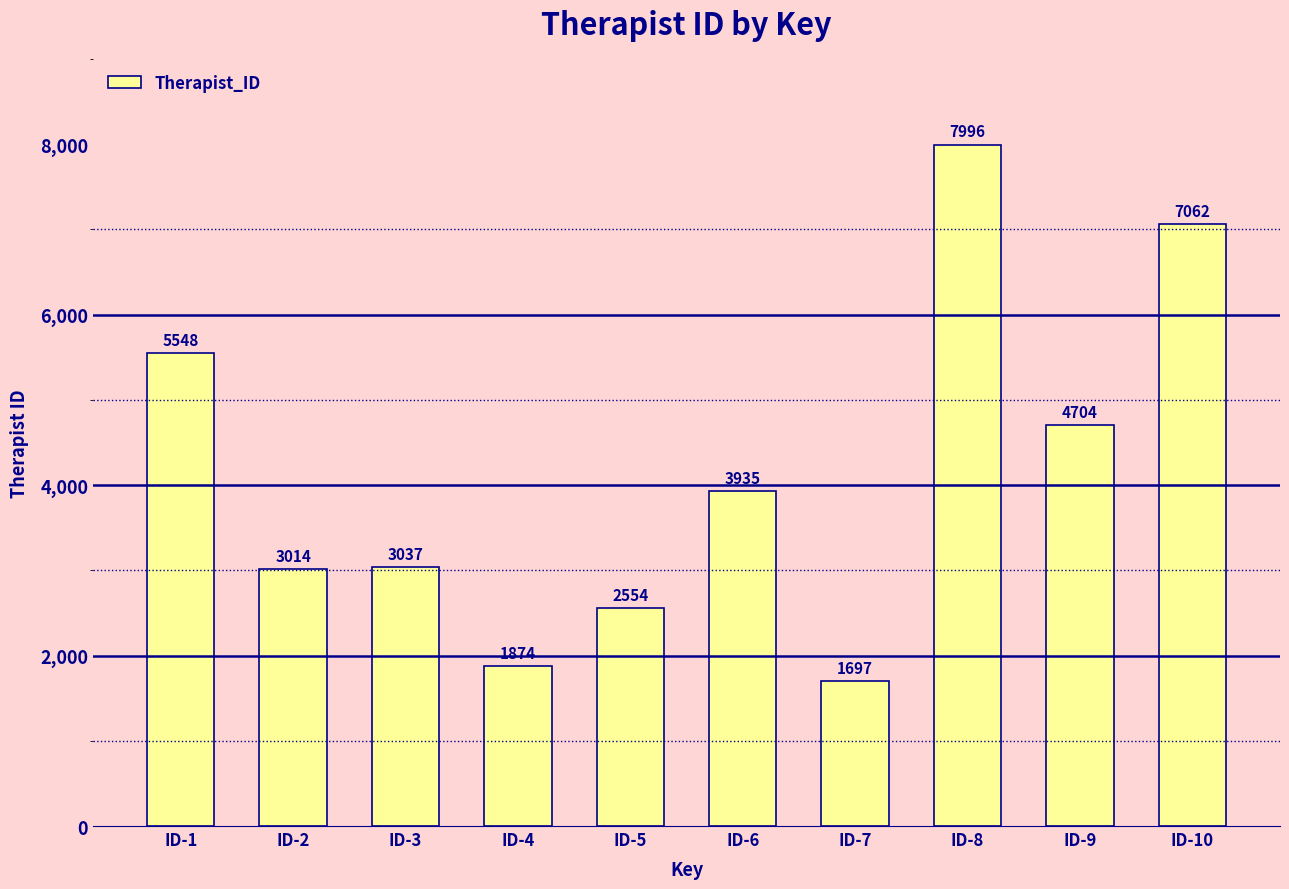

What is the change in value from ID-7 to ID-9?

+3007